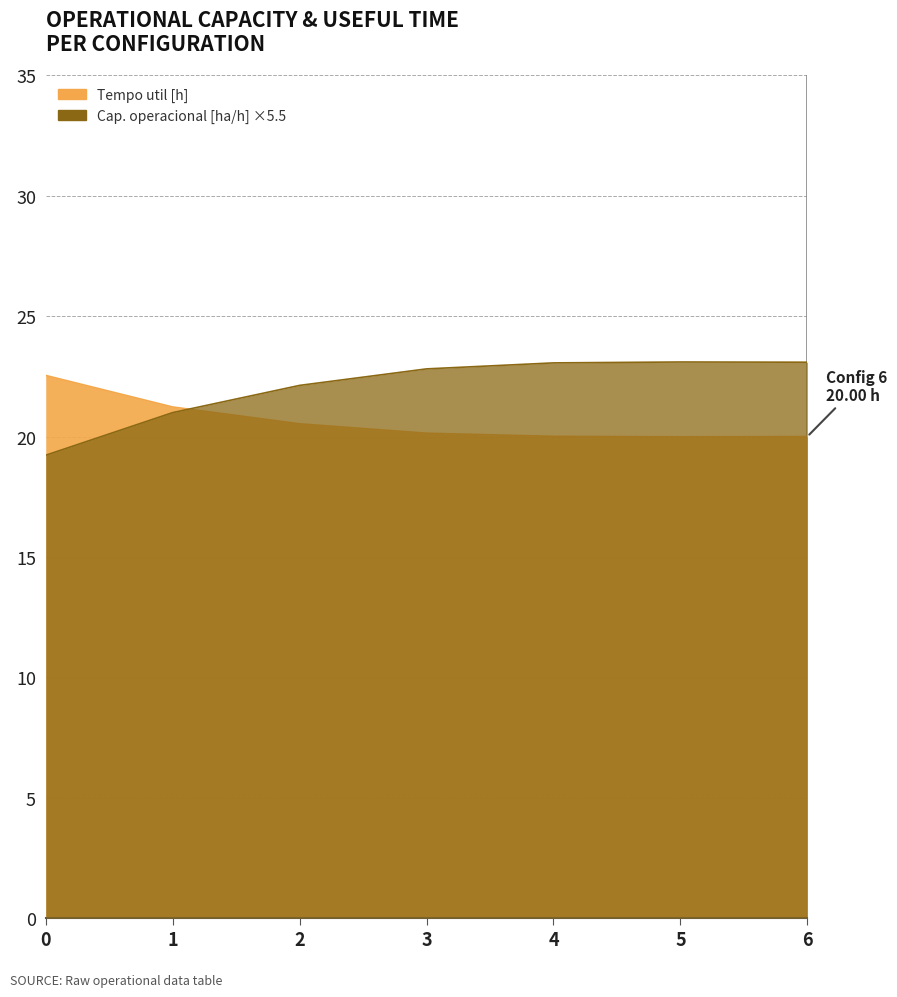

Rank the series at 5 from highest to lowest value.

Capacidade operacional [ha/h], Tempo util [h]